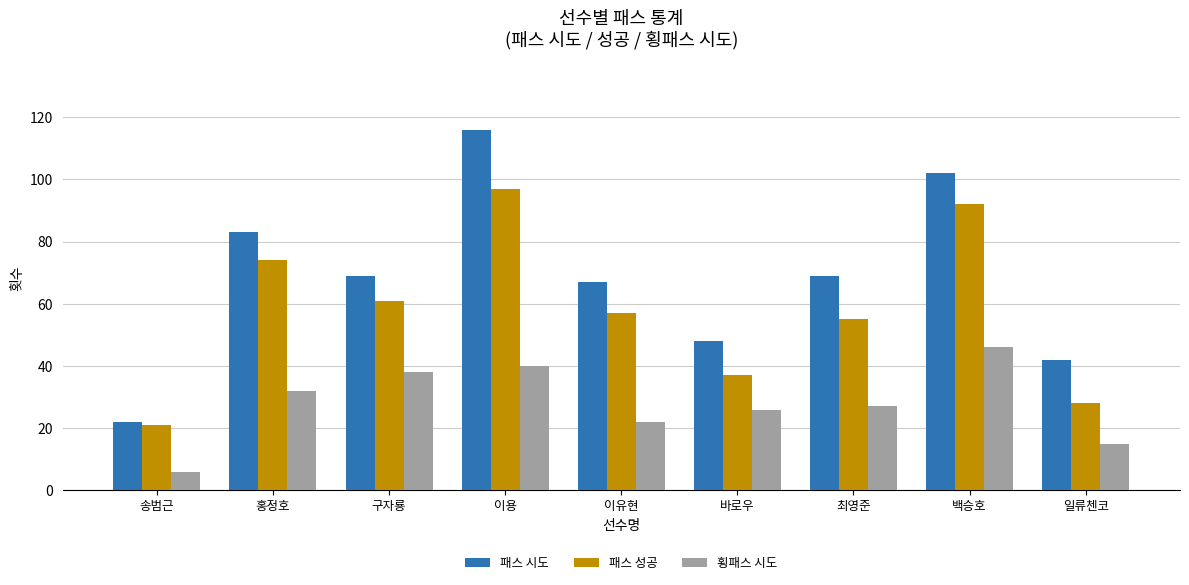

Which series has the largest total across all categories?

패스 시도